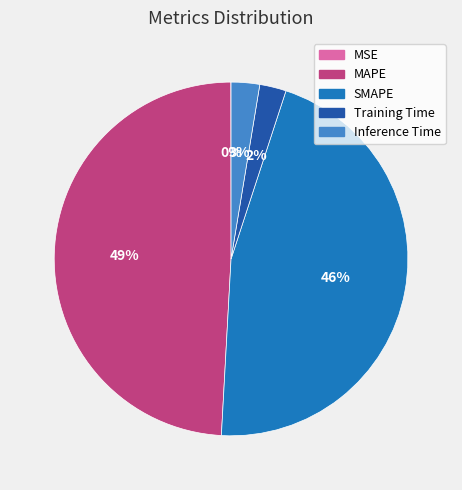

To the nearest percent, what is the average slice percentage?

20%